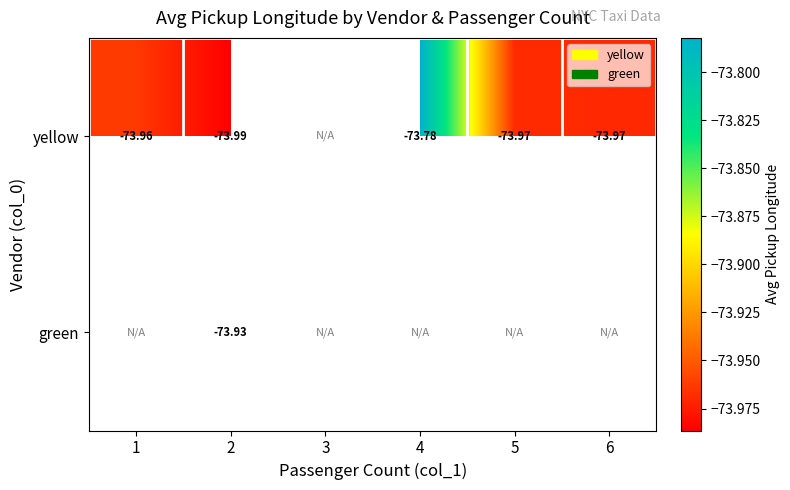

Between 4 and 5, which series saw the biggest shift?

yellow